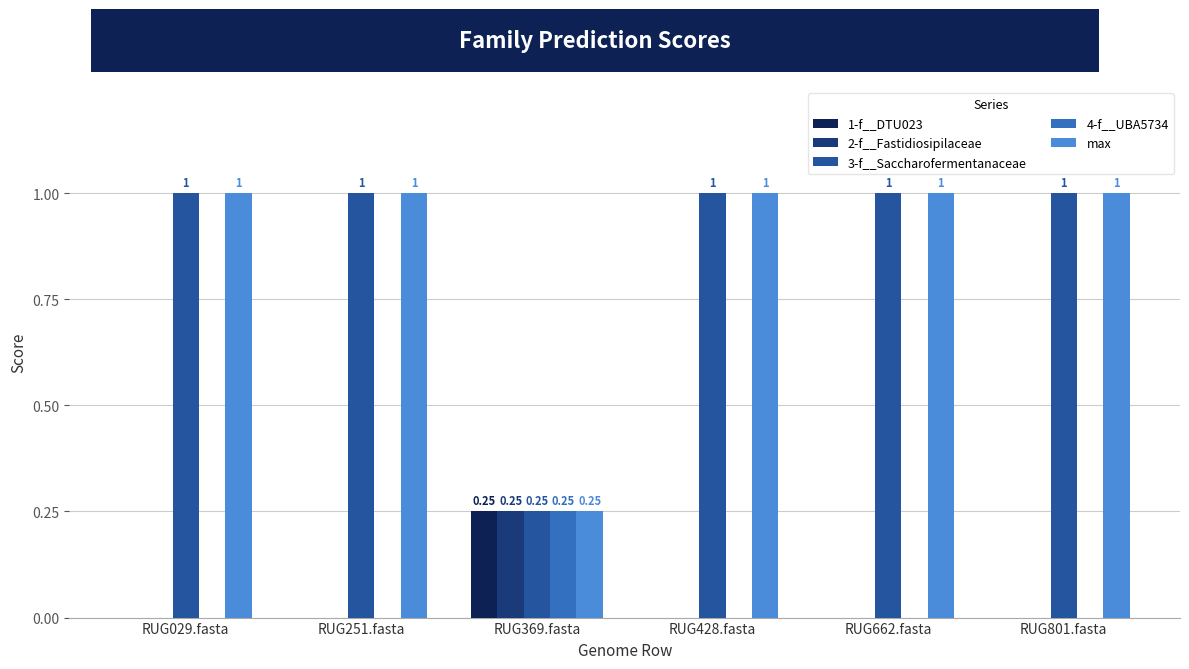

At which label is 3-f__Saccharofermentanaceae closest to 0?

RUG369.fasta